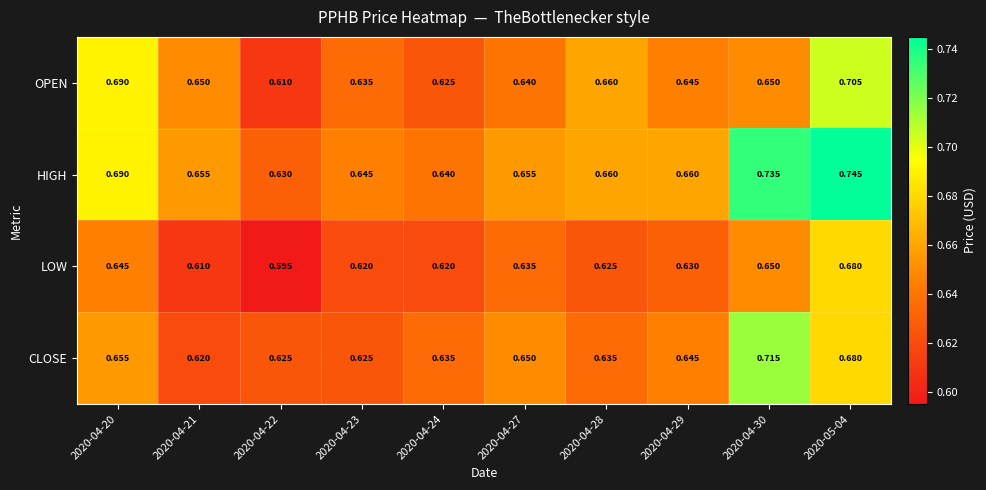

At which category does the chart reach its peak across all series?

2020-05-04